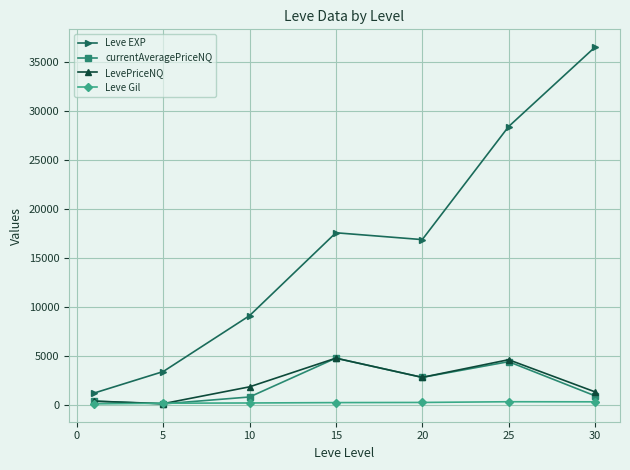

Which series has the widest spread of values?

Leve EXP